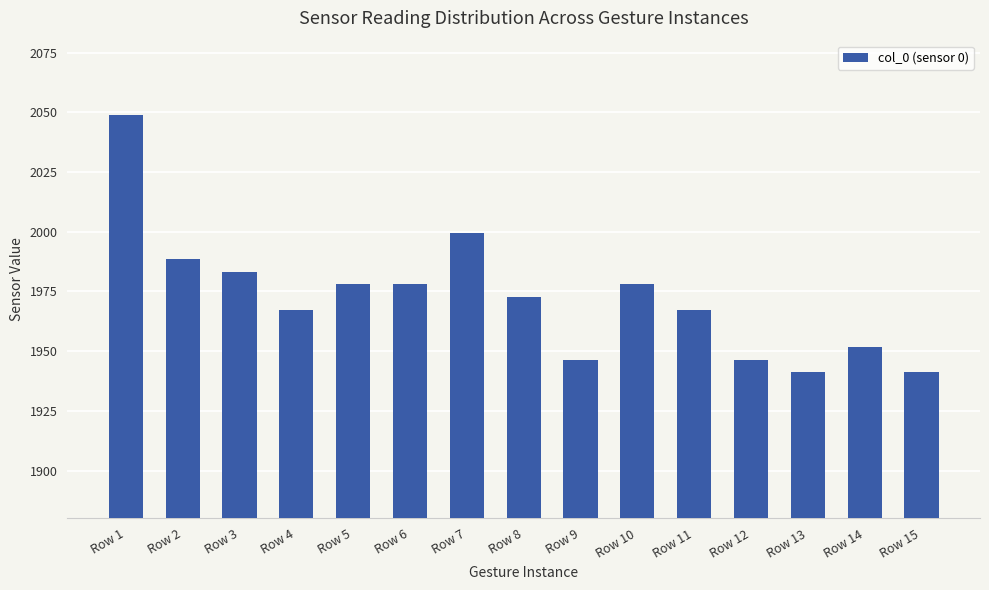

The chart shows a value of 1951.6 at Row 14. True or false?

True